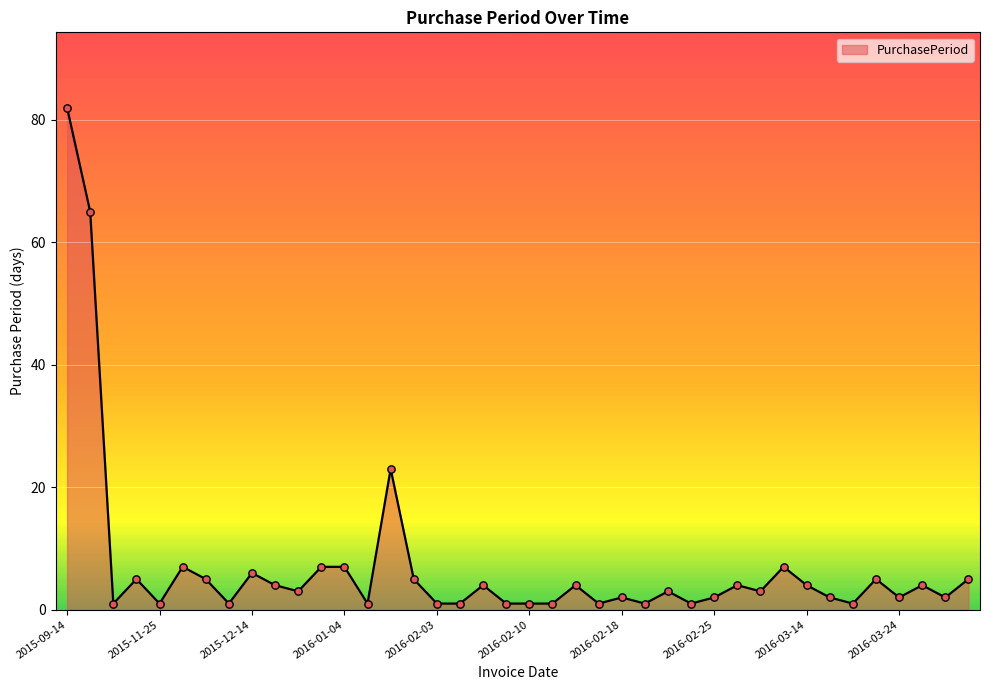

What is the greatest value displayed?

82